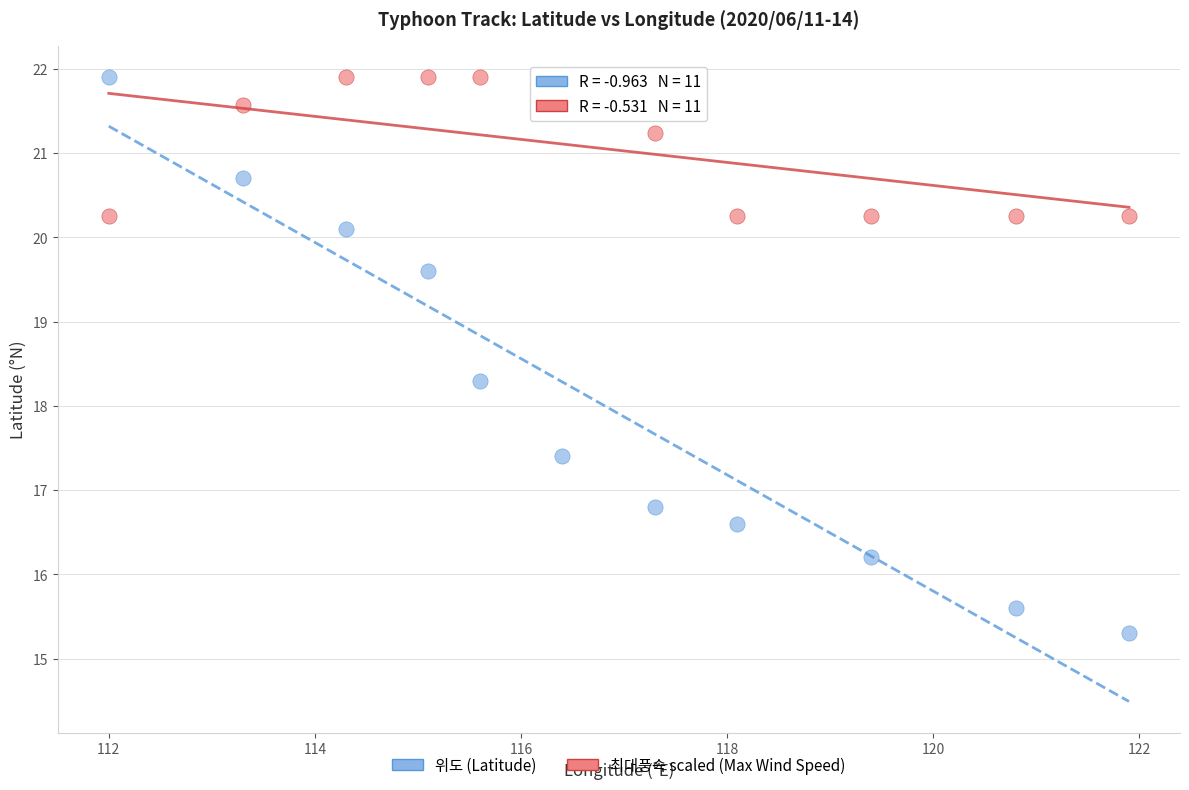

Across all series, what Y value is closest to 18?

18.3